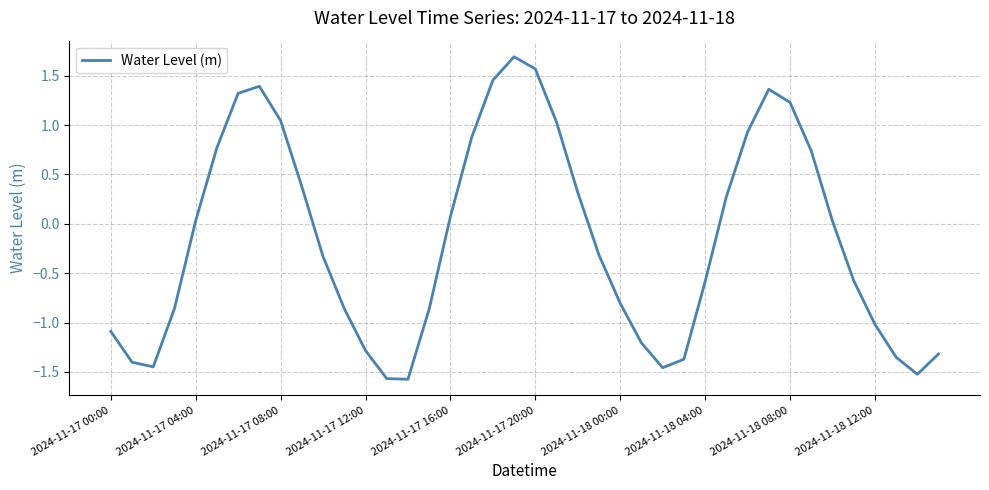

How many positive values are there?

19